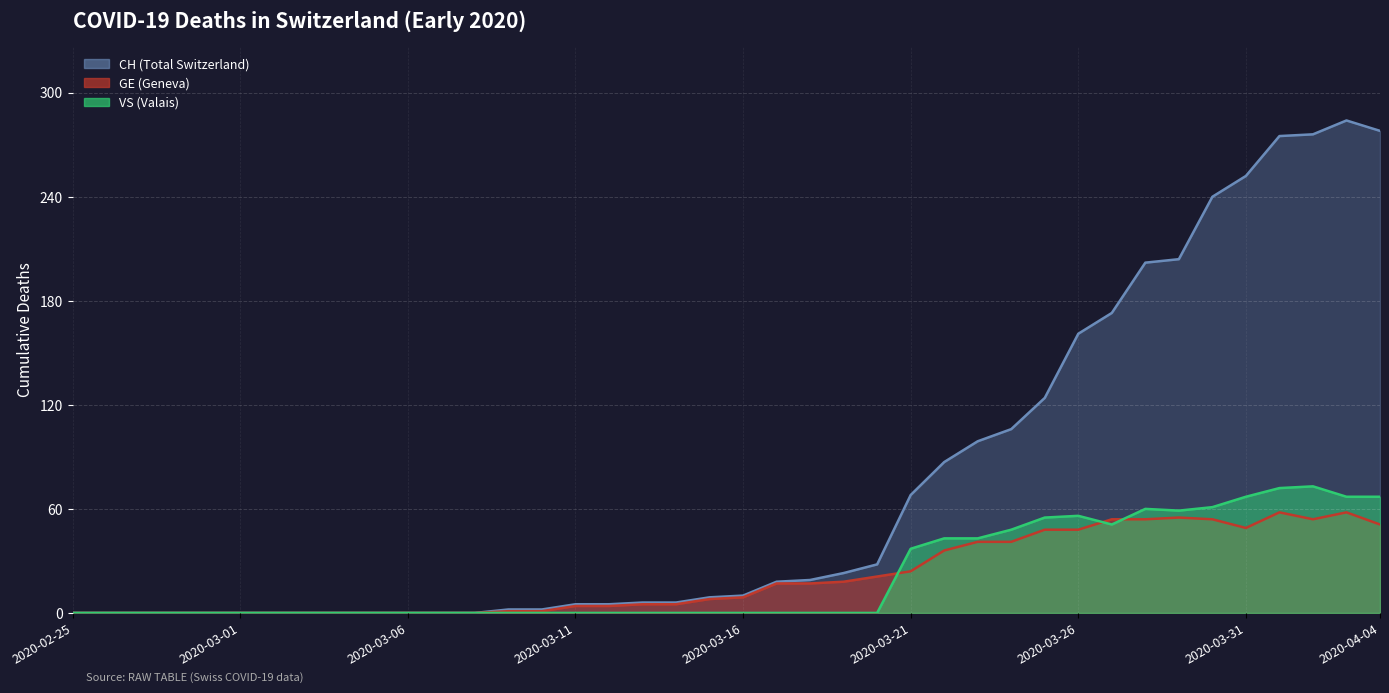

How many values in GE are above zero?

27